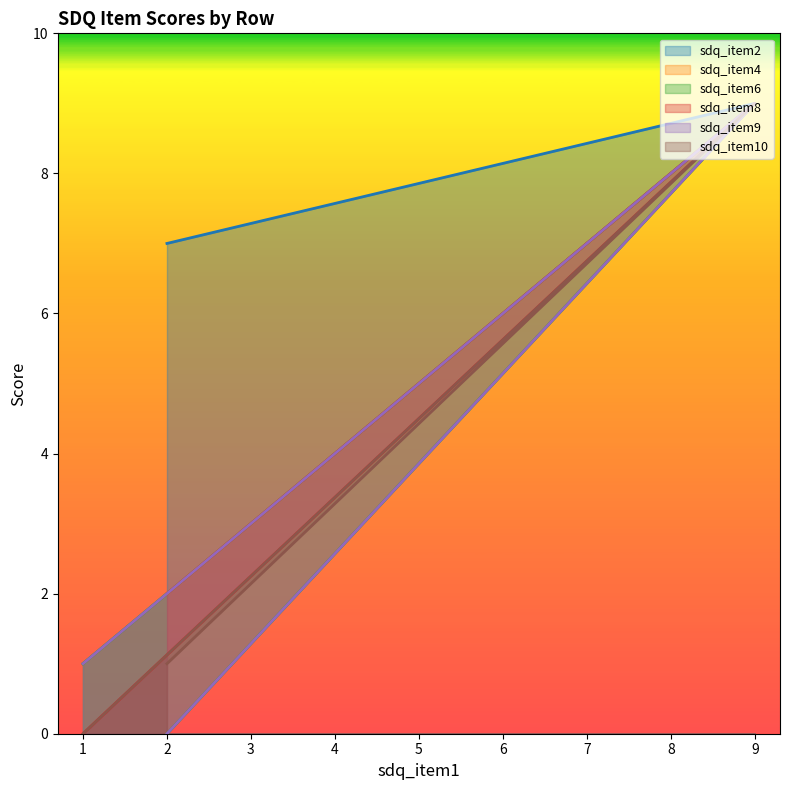

Rank the series by their maximum value, from highest to lowest.

sdq_item2, sdq_item4, sdq_item6, sdq_item8, sdq_item9, sdq_item10